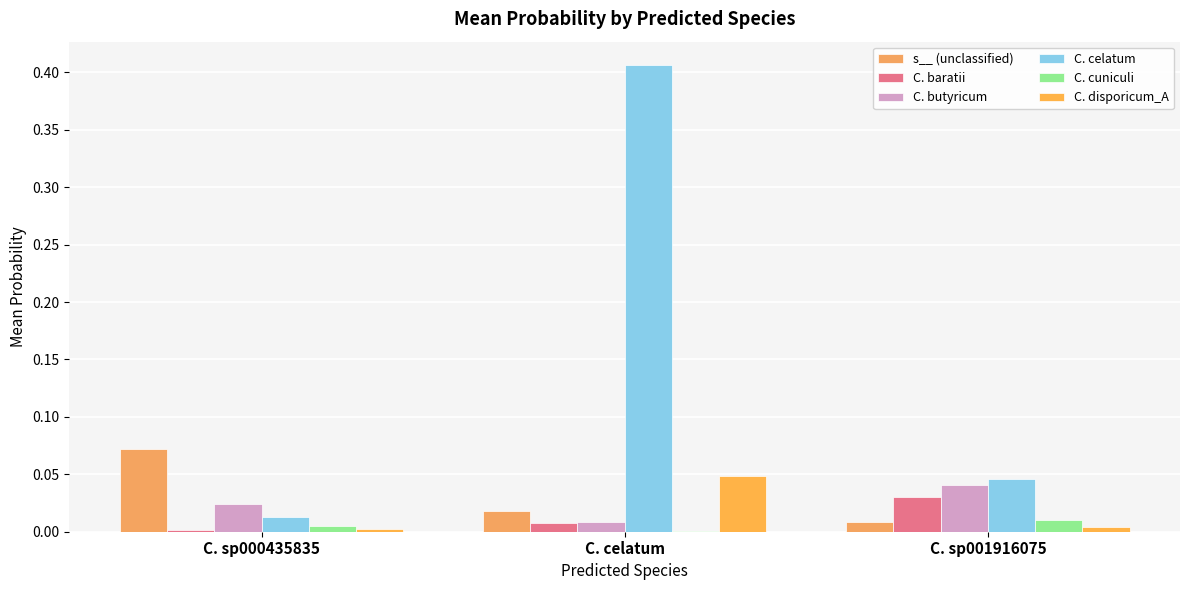

At how many categories does at least one series exceed 0?

3